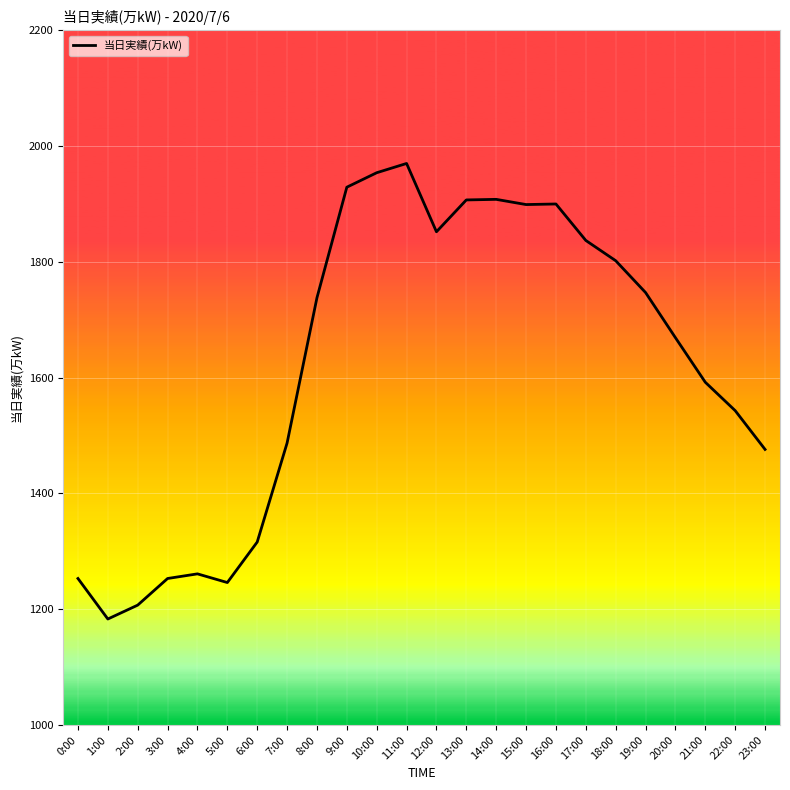

What is the difference between the values at 20:00 and 10:00?

285